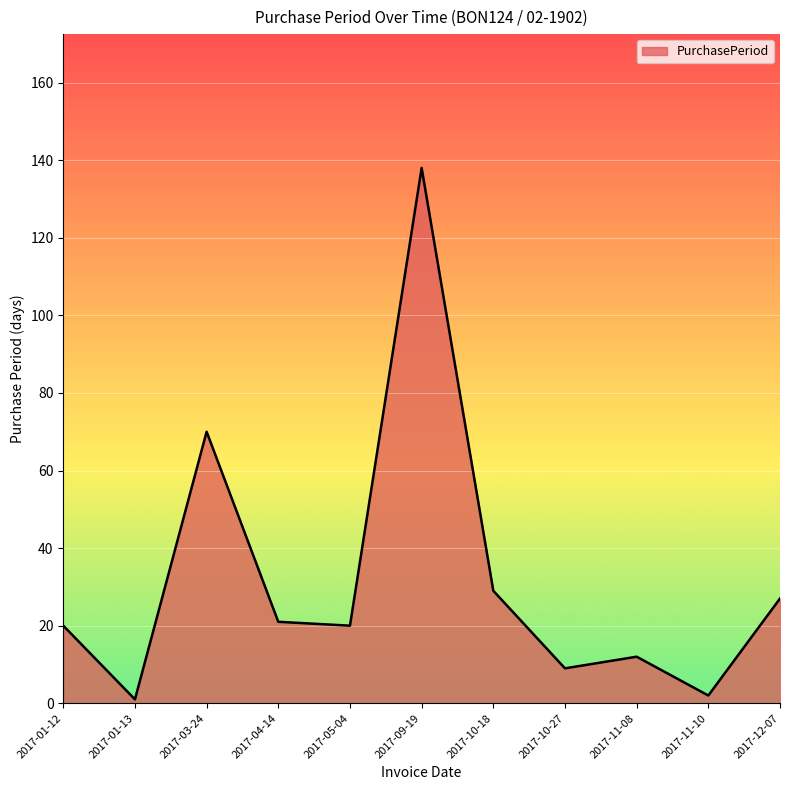

Reading left to right, transcribe all the data shown in this chart.

20	1	70	21	20	138	29	9	12	2	27